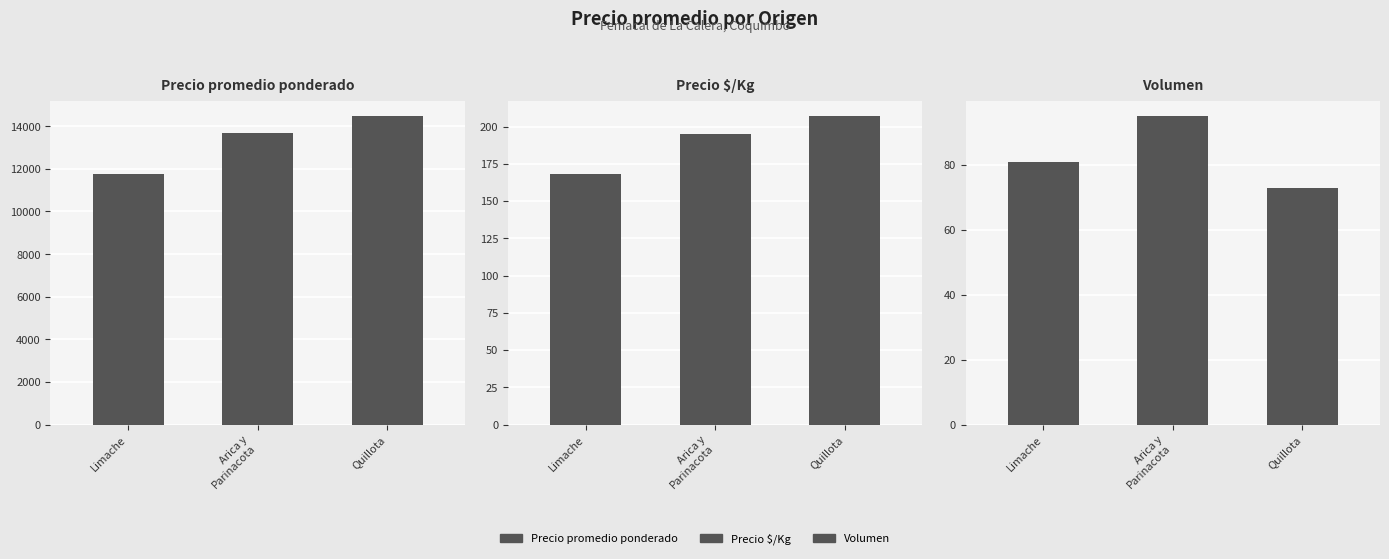

Which category has the lowest value in the Precio promedio ponderado series?

Limache